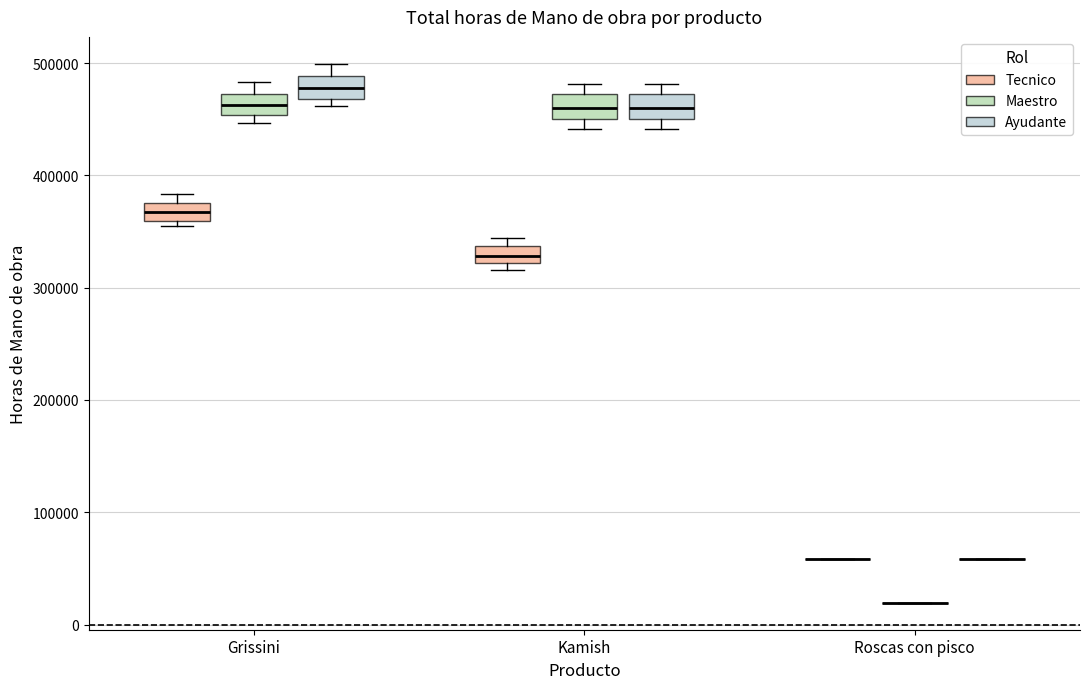

Reading left to right, read every box against the y-axis: the position of its median line, the range the box covers, and the ends of its whiskers. The values are not printed on the chart, so give them approximately, as read against the axis.

Grissini (Tecnico): median 370000, box 360000 to 380000, whiskers 350000 to 380000 (above the box's upper edge)
Grissini (Maestro): median 460000, box 450000 to 470000, whiskers 450000 (just below the box's lower edge) to 480000
Grissini (Ayudante): median 480000, box 470000 to 490000, whiskers 460000 to 500000
Kamish (Tecnico): median 330000, box 320000 to 340000, whiskers 320000 (just below the box's lower edge) to 340000 (just above the box's upper edge)
Kamish (Maestro): median 460000, box 450000 to 470000, whiskers 440000 to 480000
Kamish (Ayudante): median 460000, box 450000 to 470000, whiskers 440000 to 480000
Roscas con pisco (Tecnico): box collapsed to a line at 60000, whiskers 60000 to 60000
Roscas con pisco (Maestro): box collapsed to a line at 20000, whiskers 20000 to 20000
Roscas con pisco (Ayudante): box collapsed to a line at 60000, whiskers 60000 to 60000